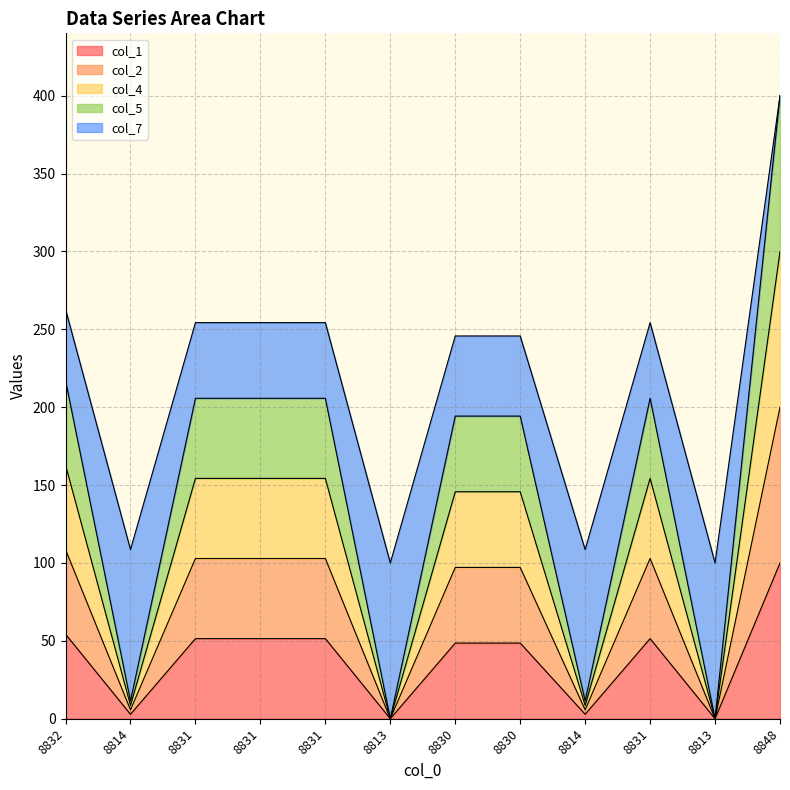

What is the difference between the highest and lowest values at 8848?

300.0